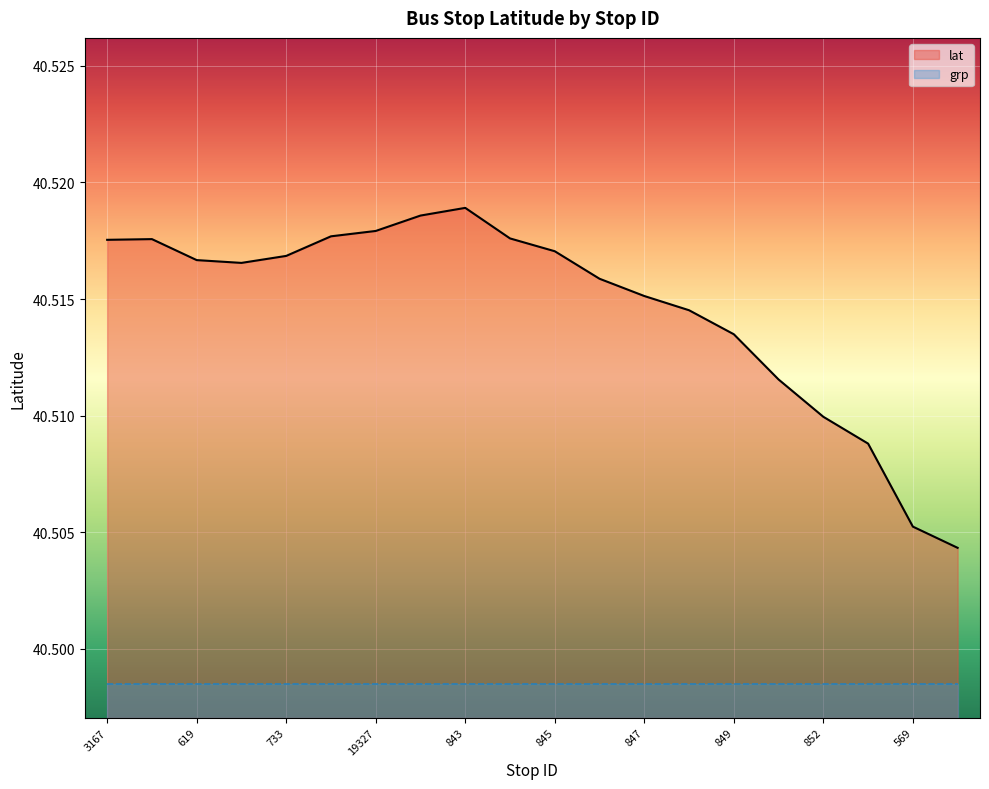

List the labels in order of value, largest first.

843, 563, 19327, 842, 20180, 16529, 3167, 845, 733, 619, 620, 19324, 847, 848, 849, 851, 852, 568, 569, 570